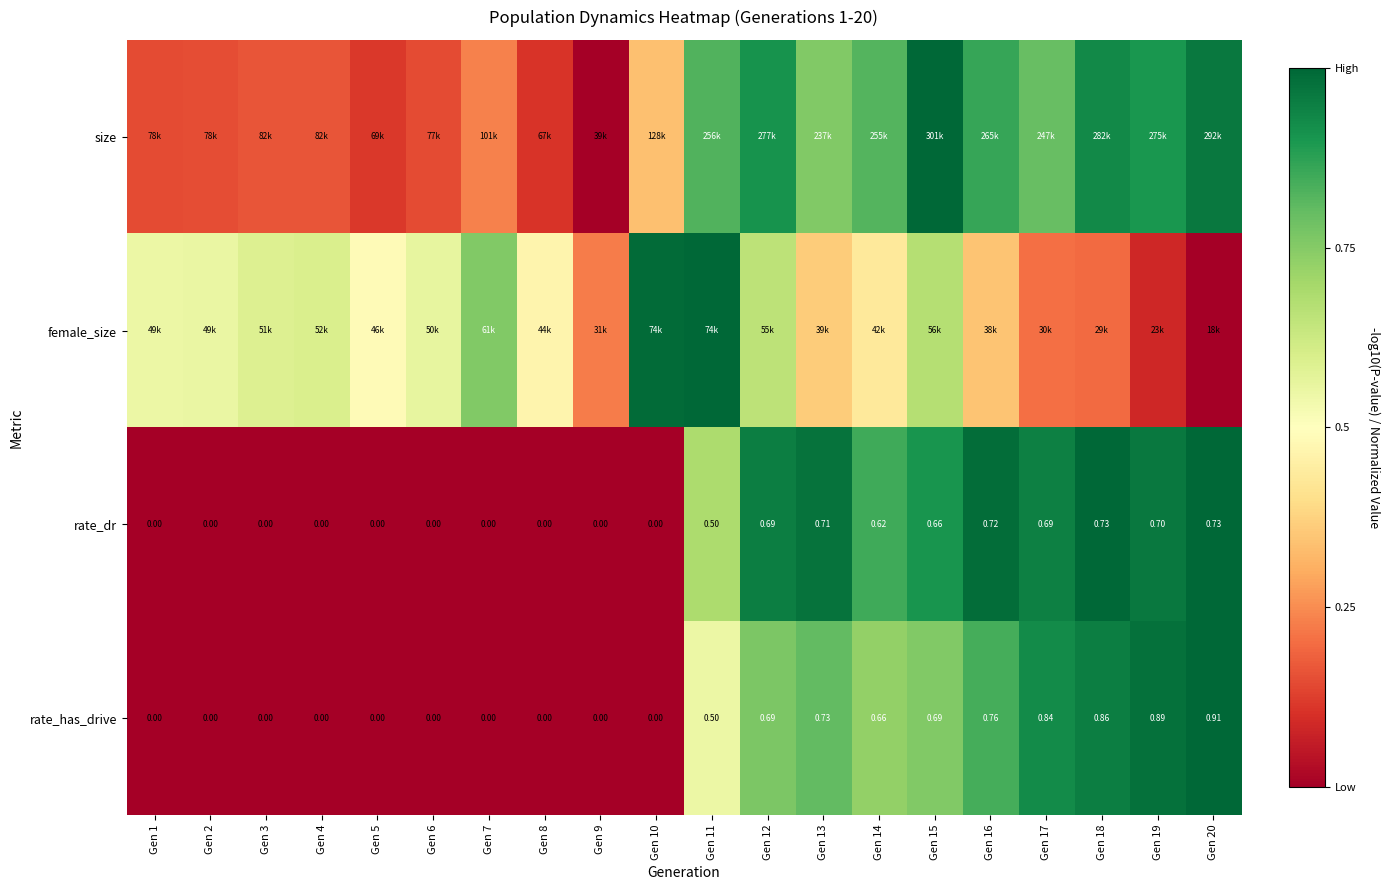

How many values in the rate_has_drive series exceed 0?

10